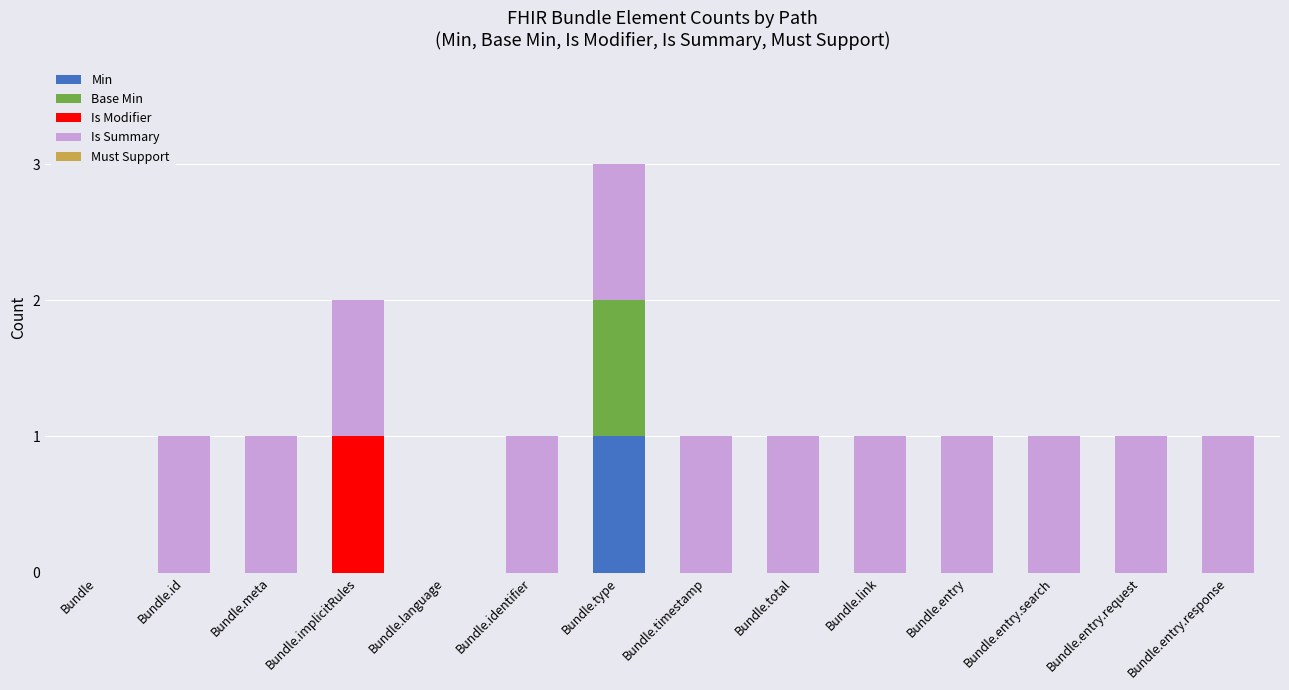

At which category is the sum across all series the highest?

Bundle.type